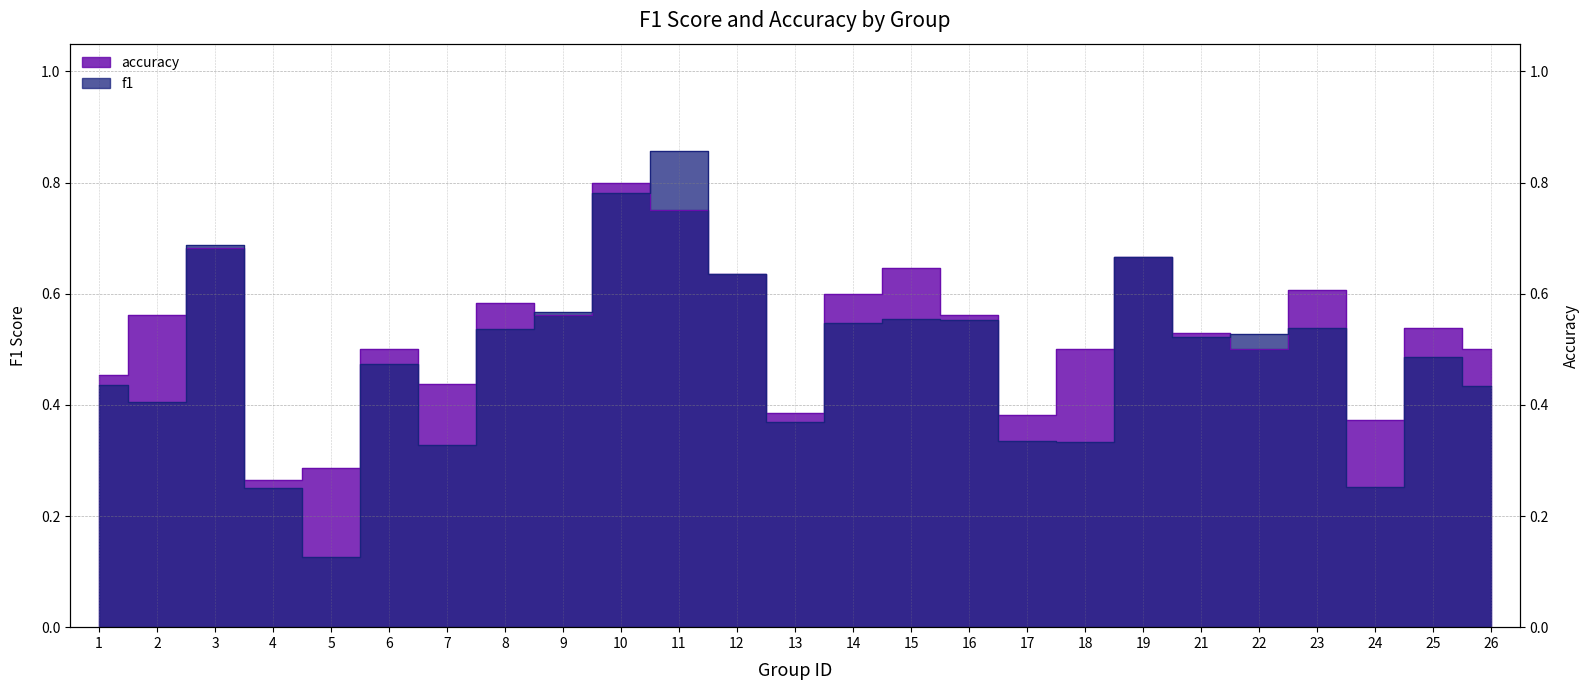

Is it true that accuracy equals 0.8 at 10?

True